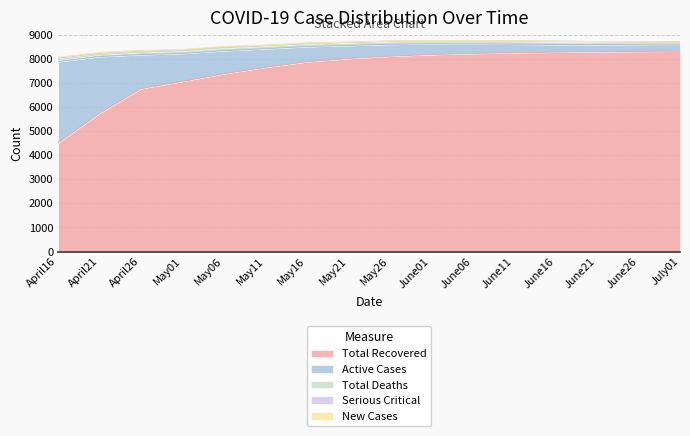

What are all the series names shown in the legend?

Total_Recovered, Active_Cases, Total_Deaths, Serious_Critical, New_Cases